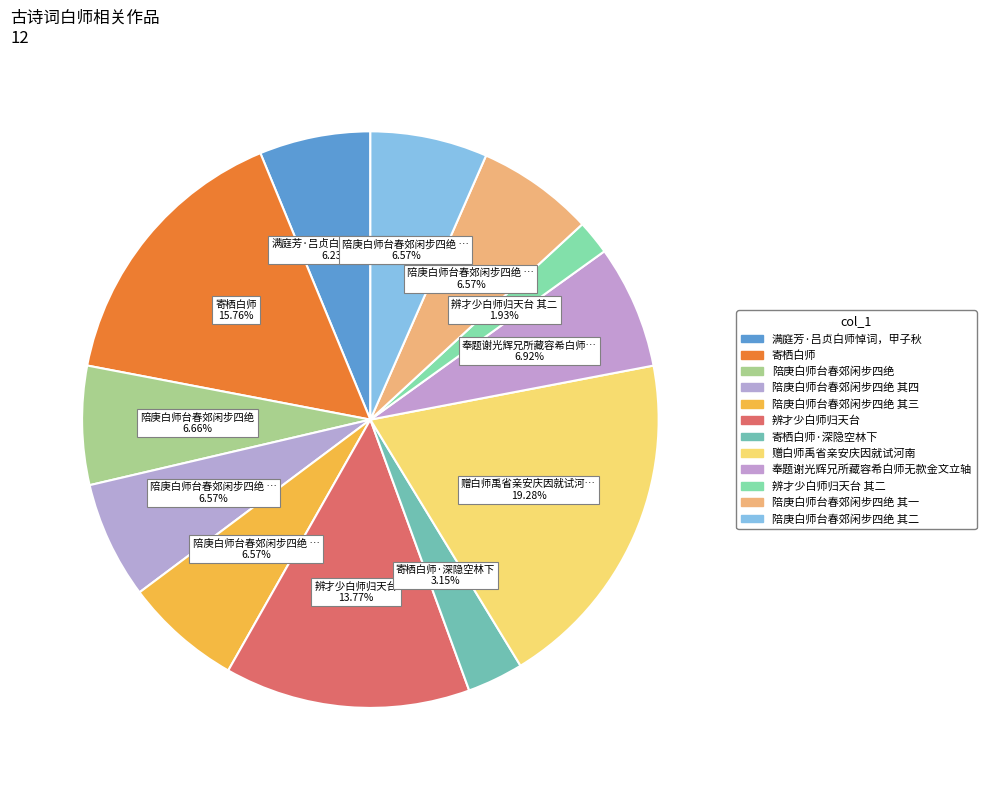

What is the smallest slice in the pie chart?

辨才少白师归天台 其二